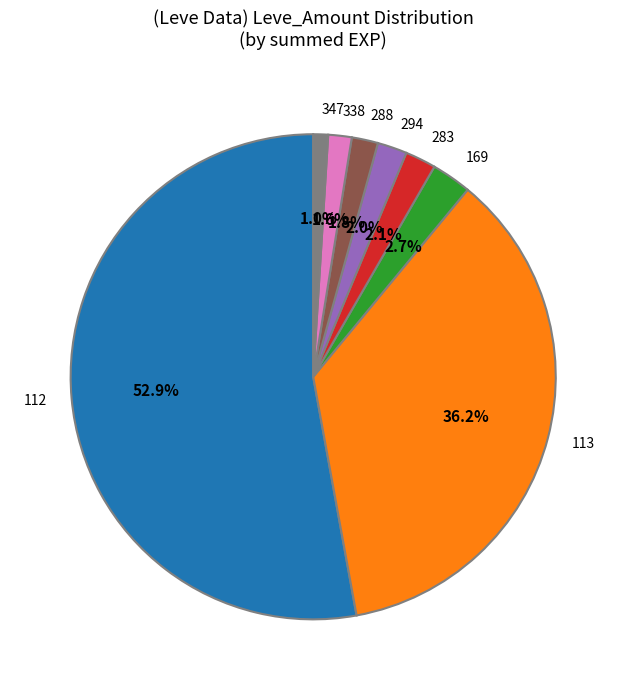

How many slices are in this pie chart?

8